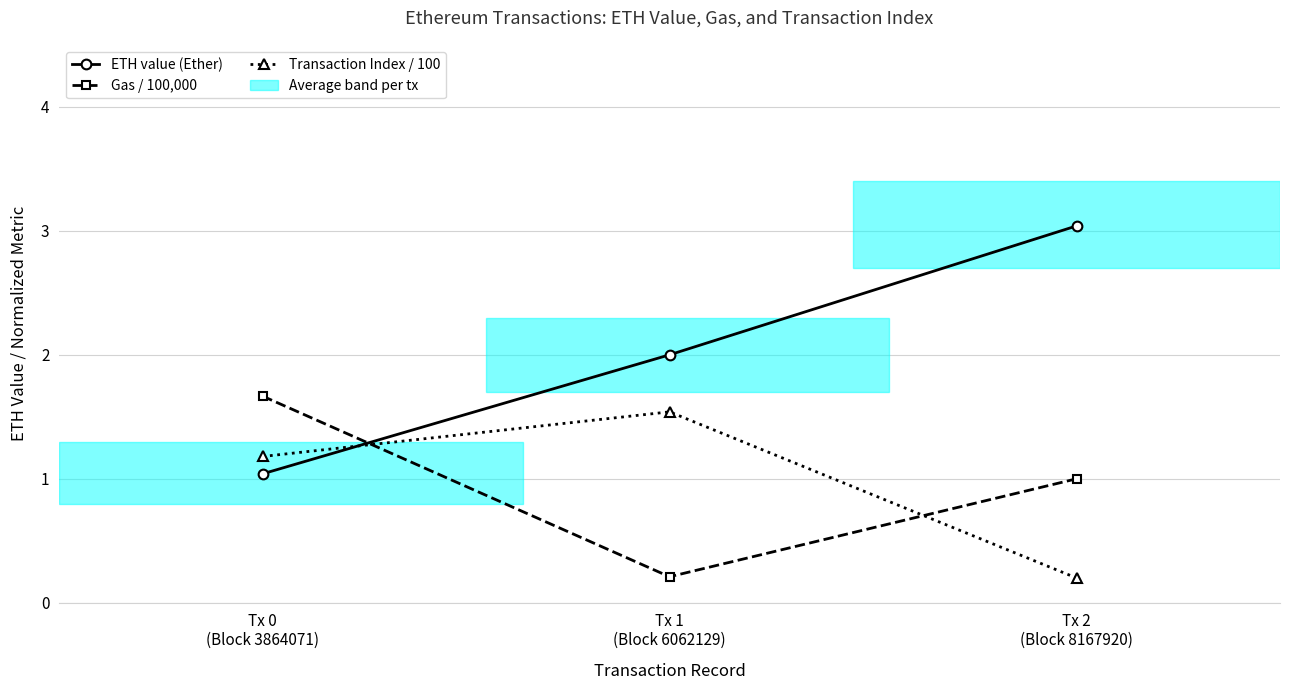

At how many categories does at least one series exceed 0?

3